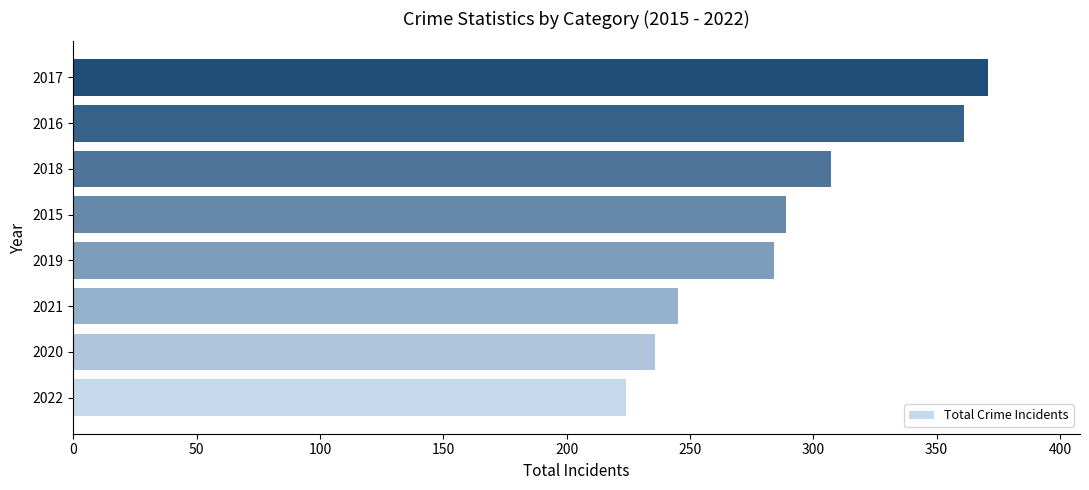

What is the average value?

290